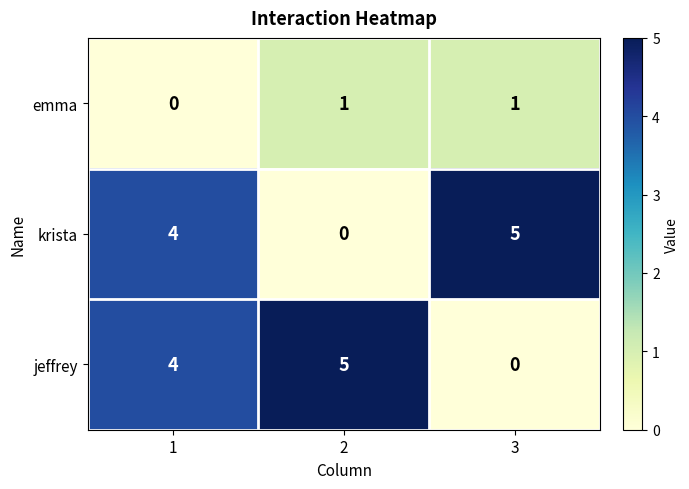

What is the spread (max minus min) of values at 3?

5